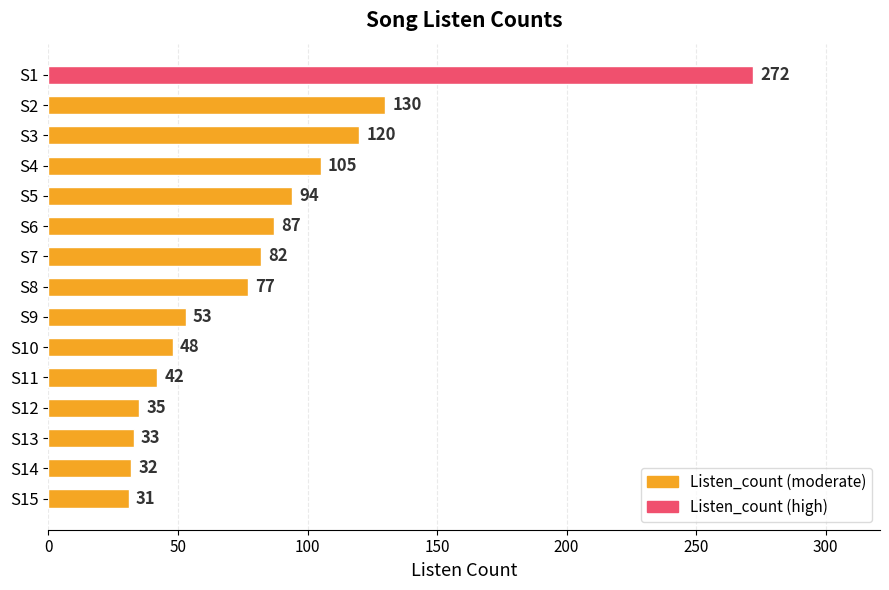

Reading bottom to top, list all the values displayed in this chart.

S15=31	S14=32	S13=33	S12=35	S11=42	S10=48	S9=53	S8=77	S7=82	S6=87	S5=94	S4=105	S3=120	S2=130	S1=272